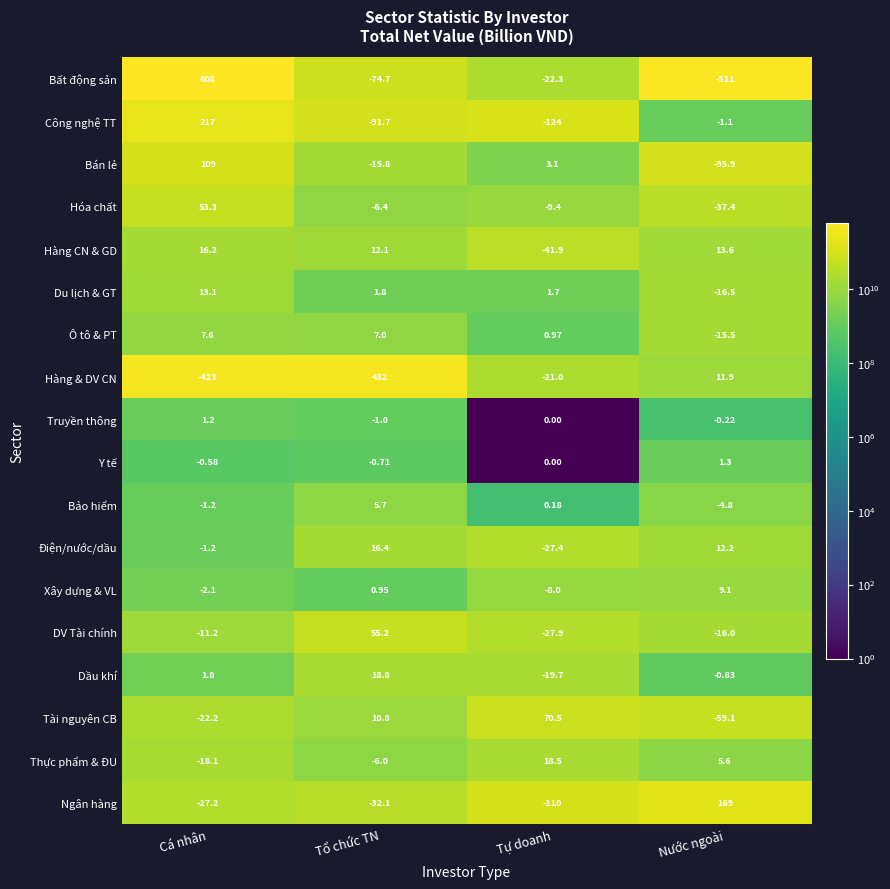

What is the total value across all series at Nước ngoài?

-535.6